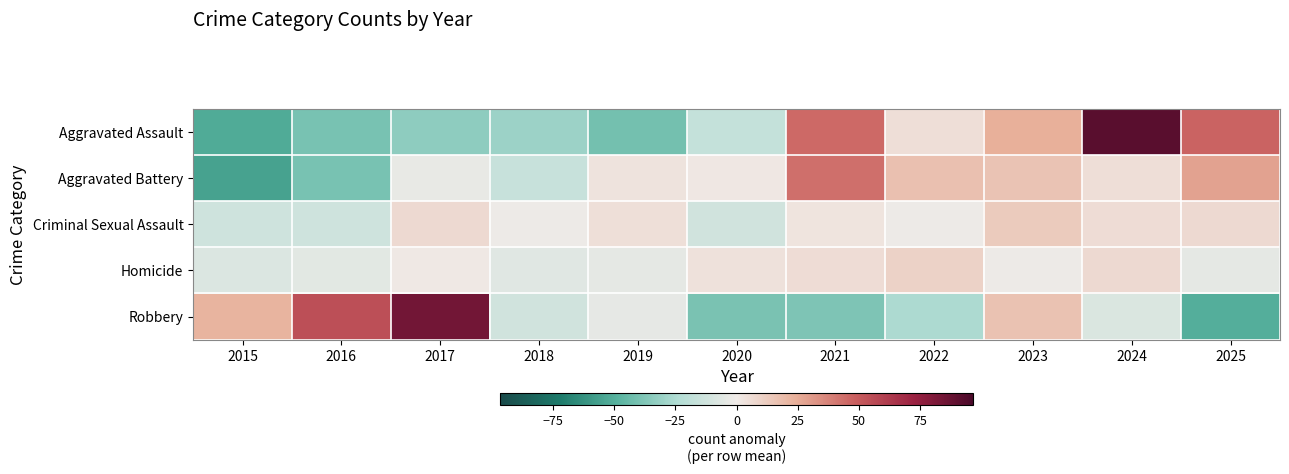

Reading left to right, transcribe all the data shown in this chart.

Aggravated Assault: 2015=-51.9	2016=-39.9	2017=-33.9	2018=-29.9	2019=-40.9	2020=-16.9	2021=45.1	2022=5.1	2023=24.1	2024=92.1	2025=47.1
Aggravated Battery: 2015=-55.8	2016=-39.8	2017=-2.8	2018=-15.8	2019=3.2	2020=1.2	2021=43.2	2022=17.2	2023=16.2	2024=5.2	2025=28.2
Criminal Sexual Assault: 2015=-13.1	2016=-13.1	2017=6.9	2018=-1.1	2019=4.9	2020=-12.1	2021=2.9	2022=-1.1	2023=12.9	2024=5.9	2025=6.9
Homicide: 2015=-8.0	2016=-5.0	2017=1.0	2018=-6.0	2019=-4.0	2020=4.0	2021=6.0	2022=10.0	2023=-1.0	2024=7.0	2025=-4.0
Robbery: 2015=22.5	2016=54.5	2017=84.5	2018=-12.5	2019=-3.5	2020=-39.5	2021=-38.5	2022=-25.5	2023=16.5	2024=-8.5	2025=-50.5